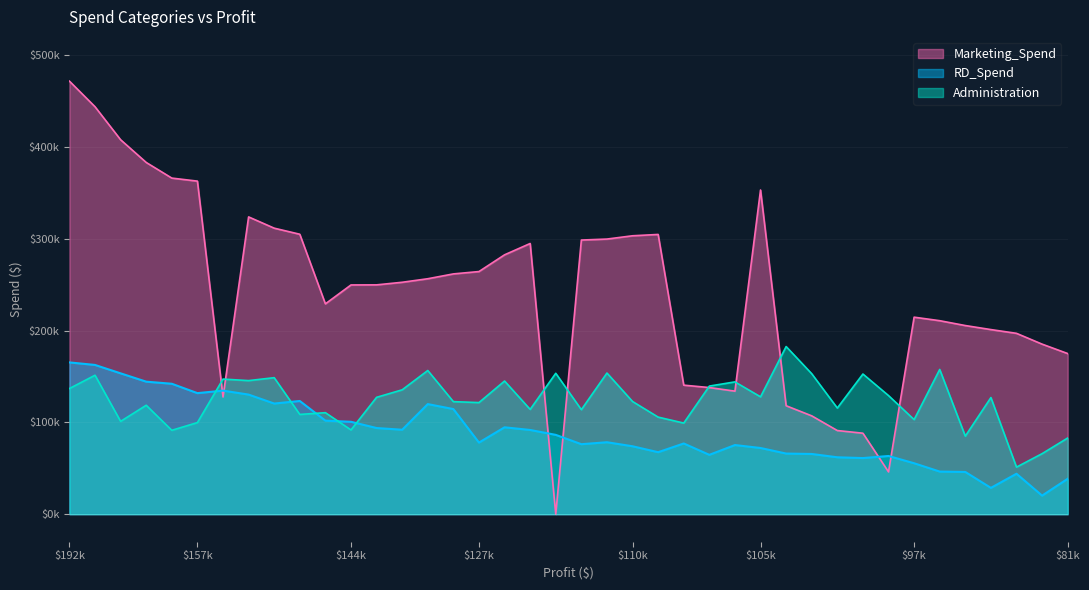

Is it true that RD_Spend equals 142107.3 at 166187.94?

True